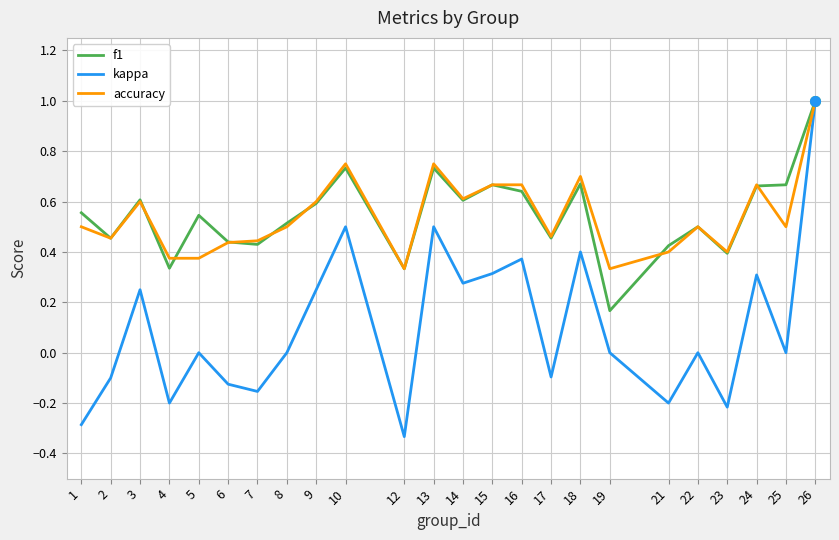

How many interior local peaks does the kappa series have?

8